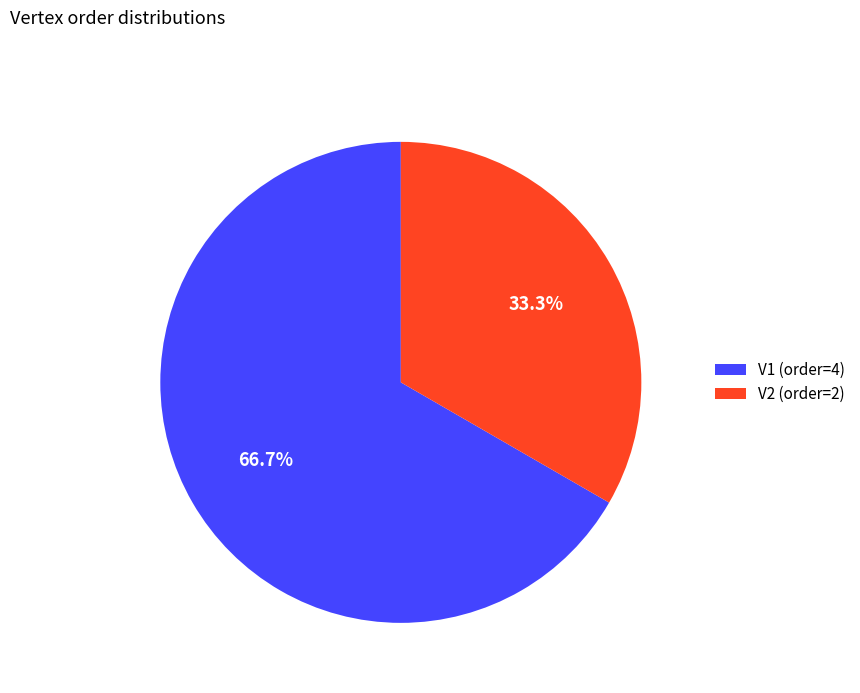

How many segments does this pie chart have?

2